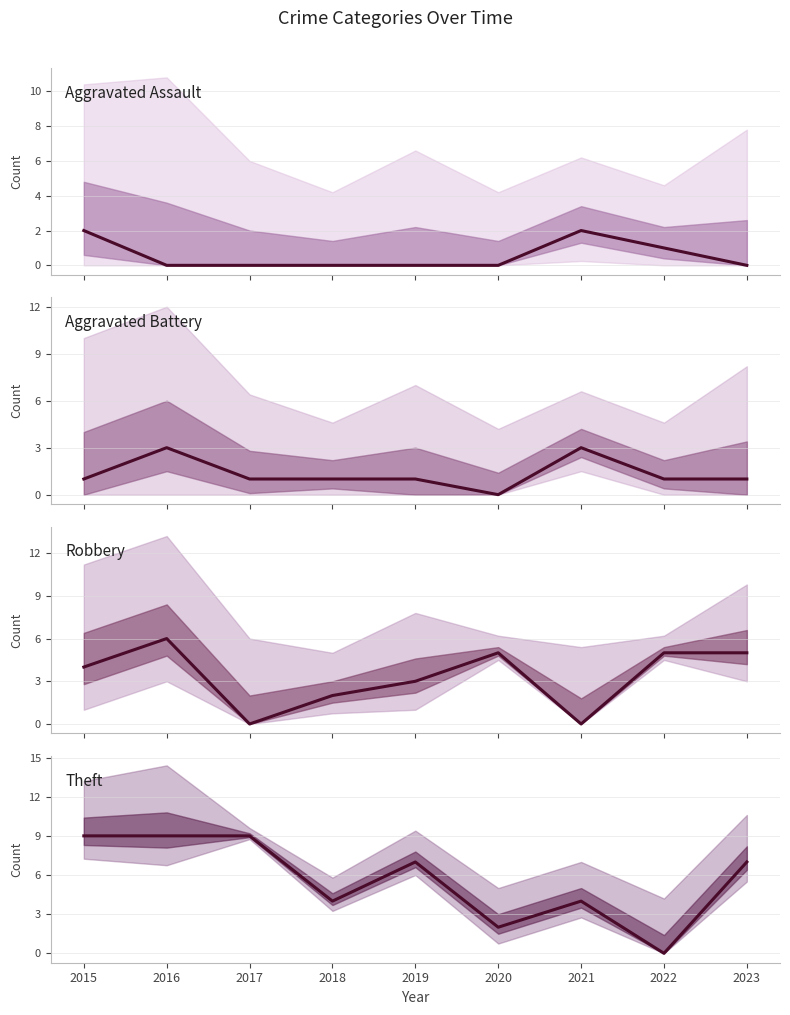

Does the chart have visible grid lines?

Yes